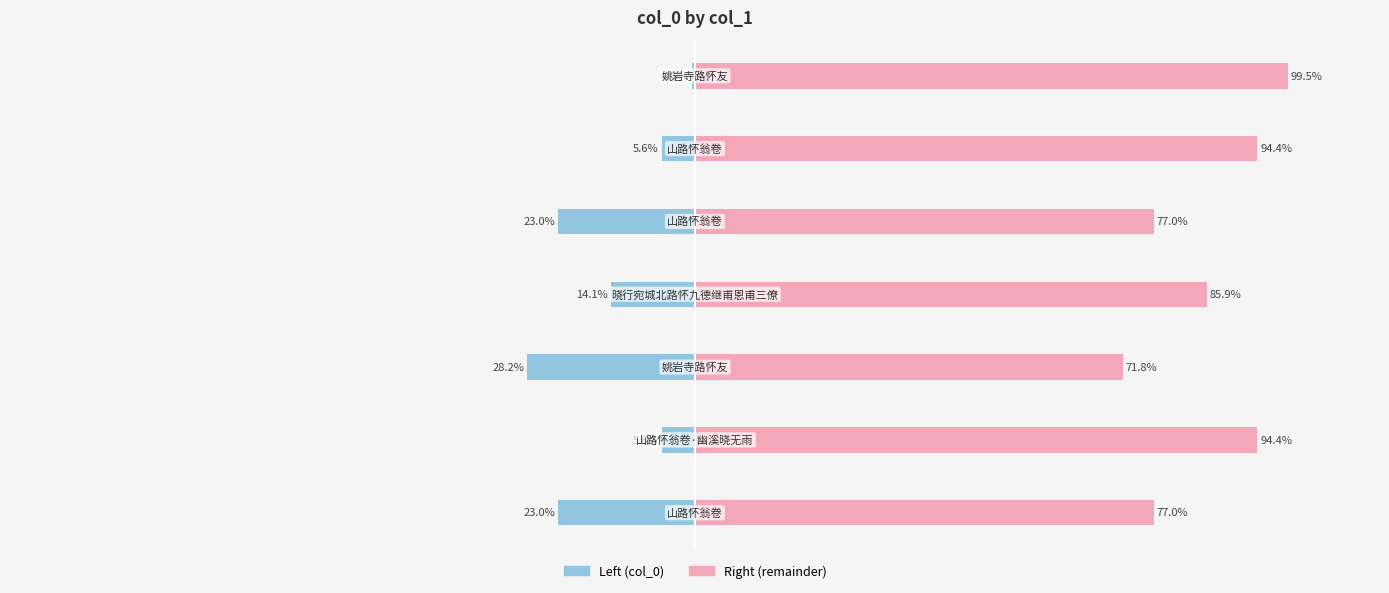

Where is col_0 (right) nearest to the value 85?

3